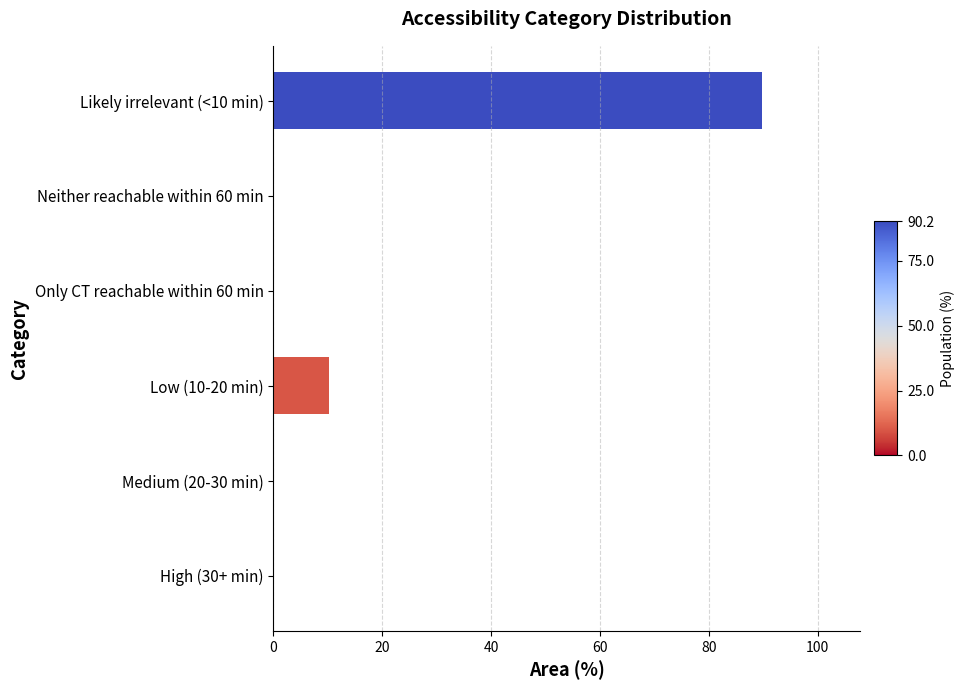

Are the bars horizontal?

Yes